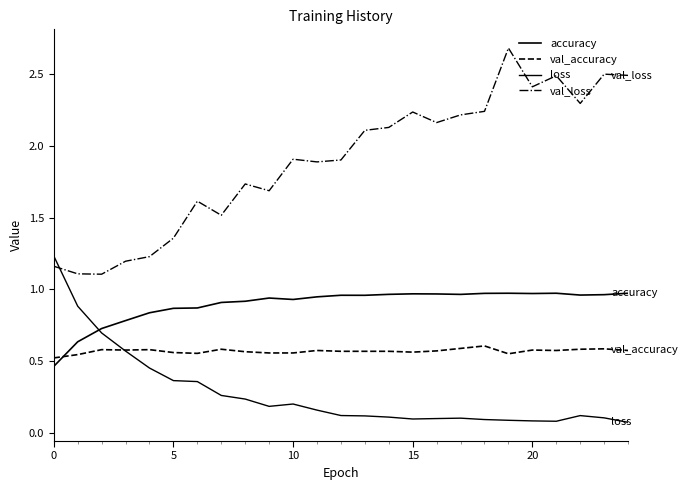

How many lines are shown in the chart?

4